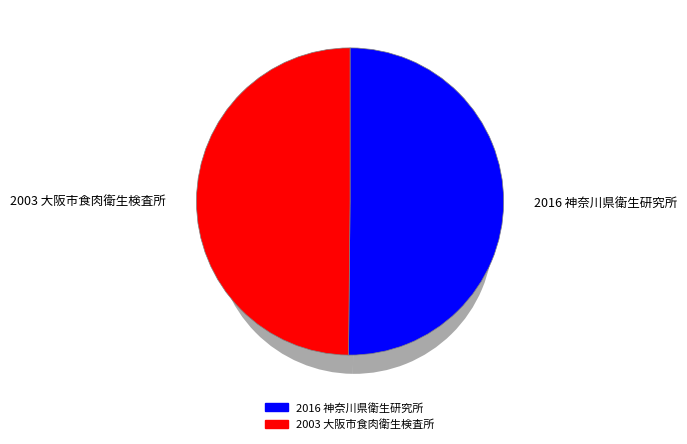

What is the total percentage of 2003 大阪市食肉衛生検査所 and 2016 神奈川県衛生研究所?

100.0%